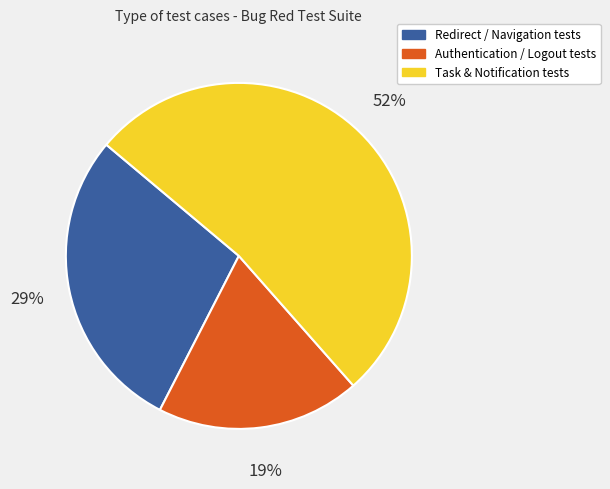

Which category has the smallest portion of the pie?

Authentication / Logout tests